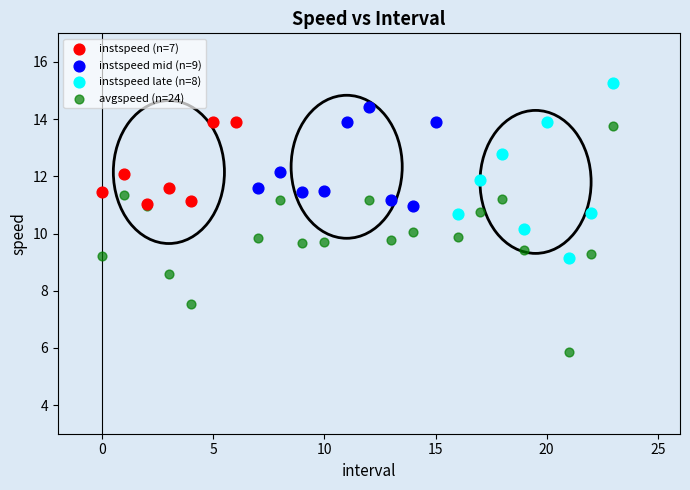

Which series contains the lowest Y value?

avgspeed (n=24)